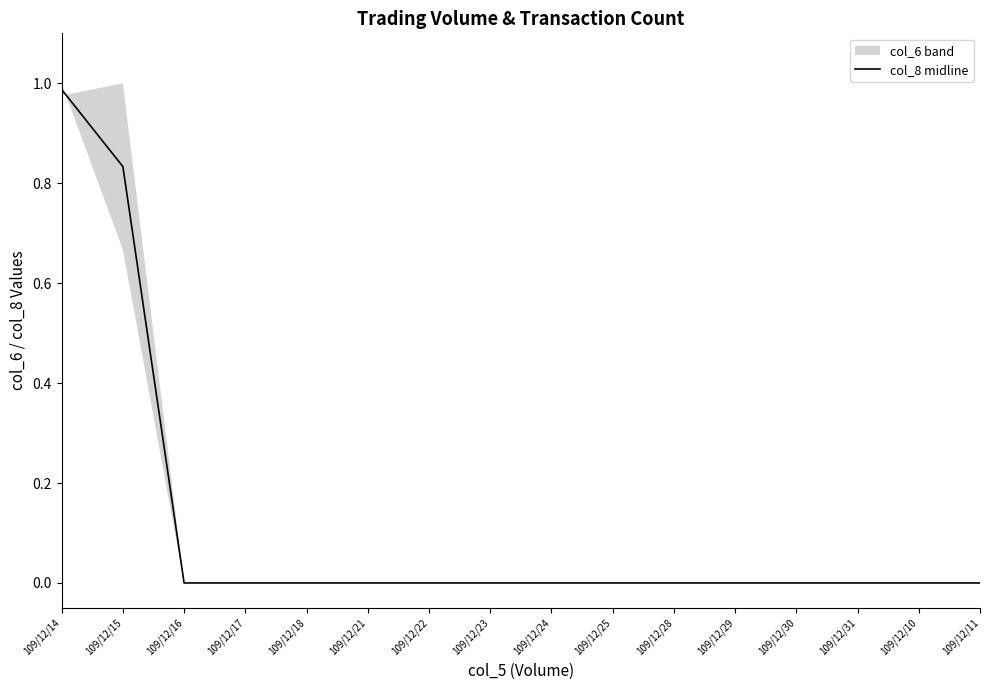

What position from the left is 109/12/24?

9